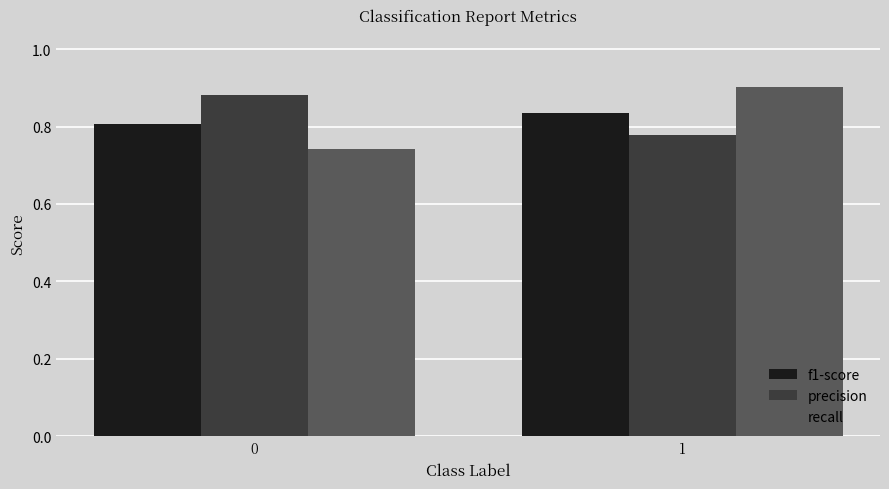

At 1, list the series in order from largest to smallest.

recall, f1-score, precision